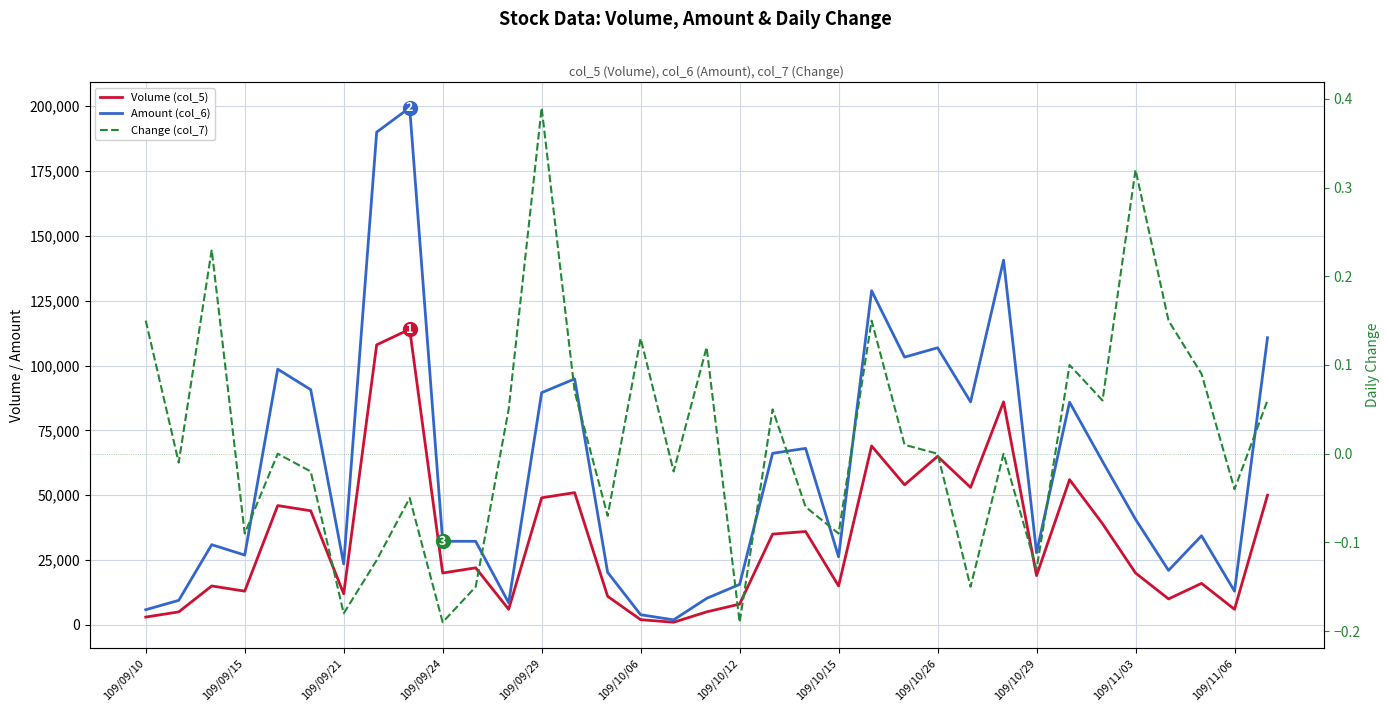

Which series has the largest total across all categories?

Amount (col_6)